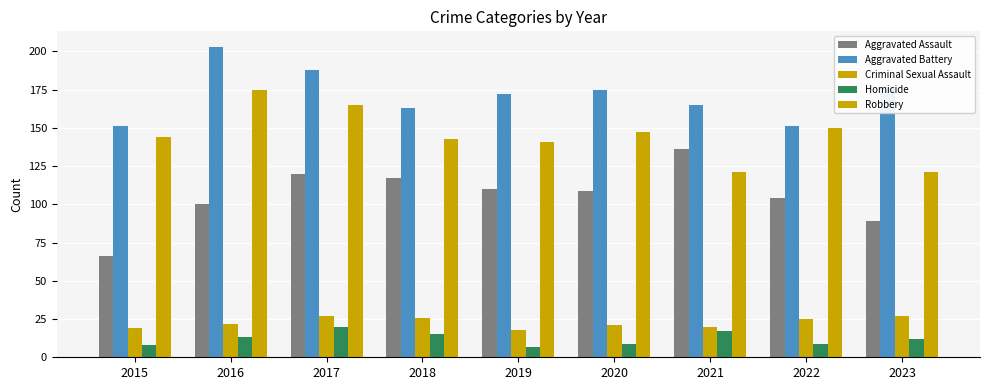

The value of Aggravated Battery at 2016 is 203. True or false?

True